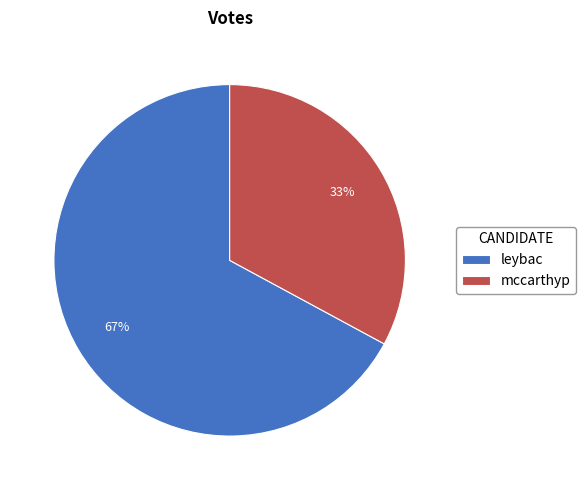

Rank the categories by value from lowest to highest.

mccarthyp, leybac